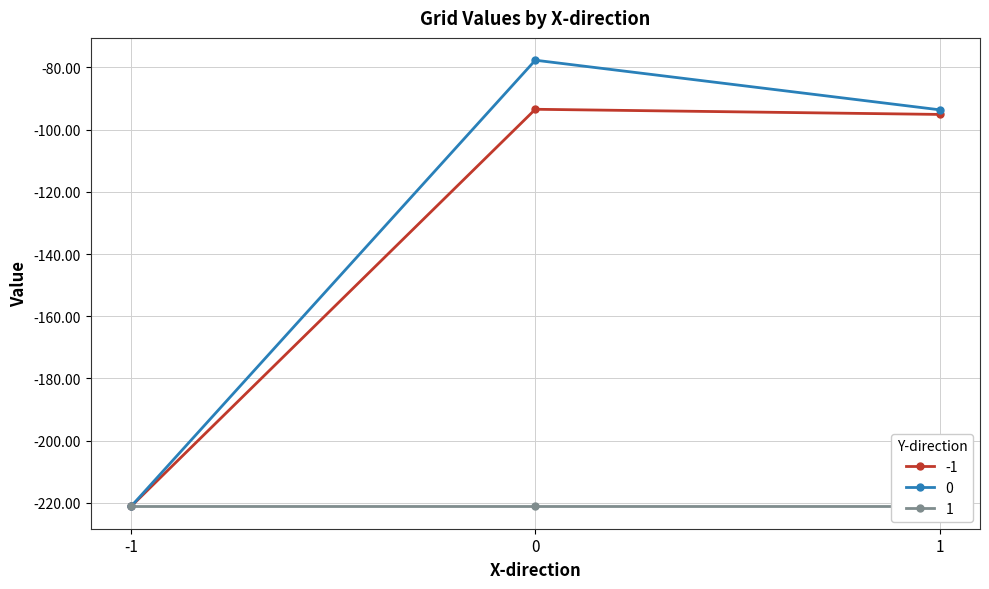

The value of -1 at 0 is -56.8. True or false?

False